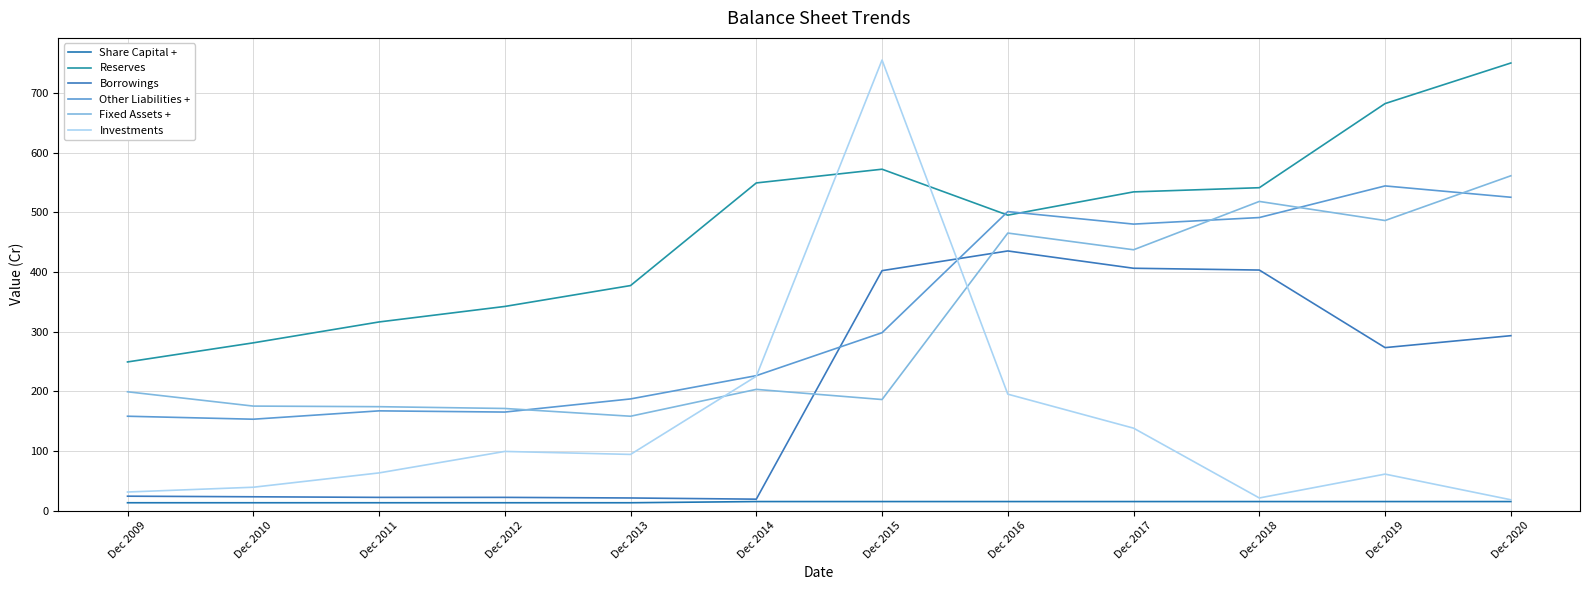

In Reserves, how many points are higher than both neighbors (excluding endpoints)?

1